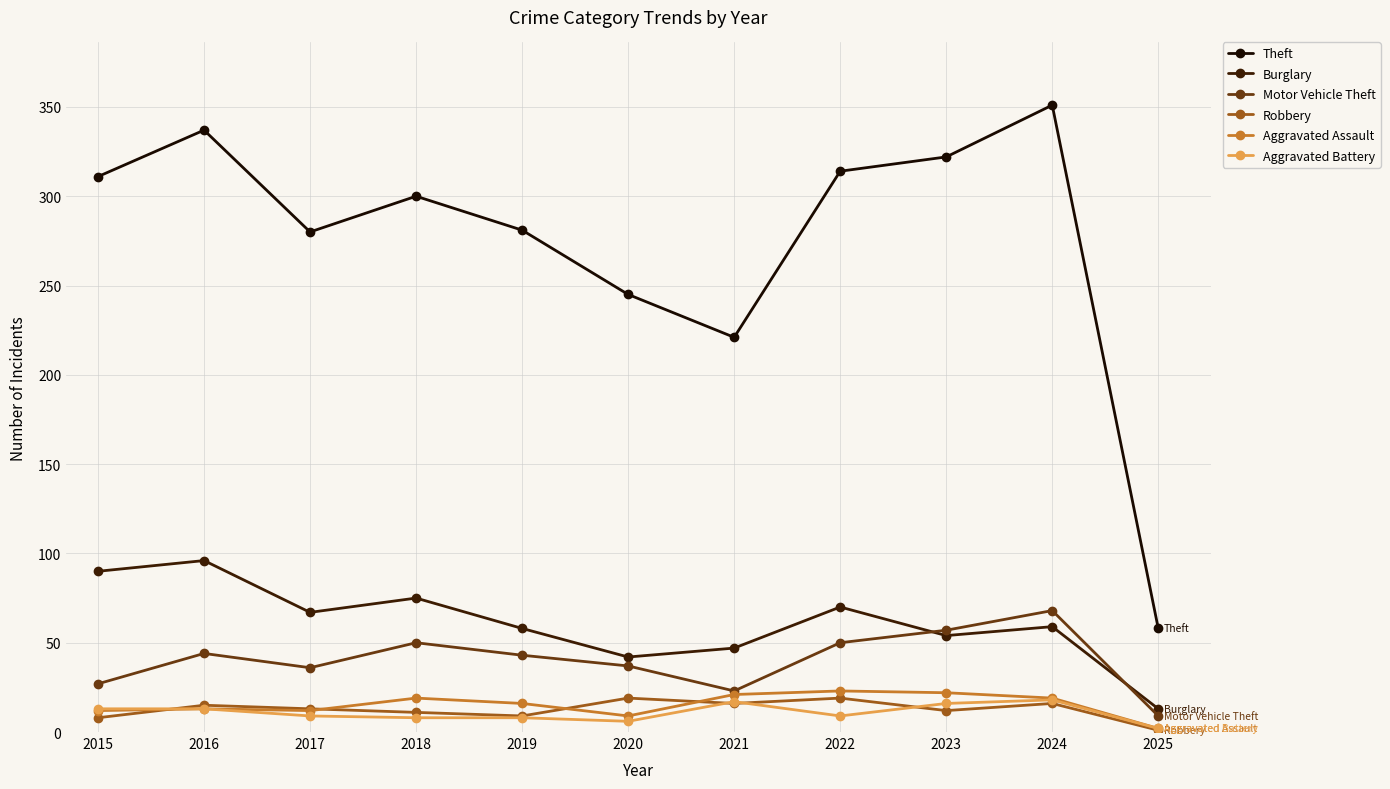

At which category does the chart reach its peak across all series?

2024